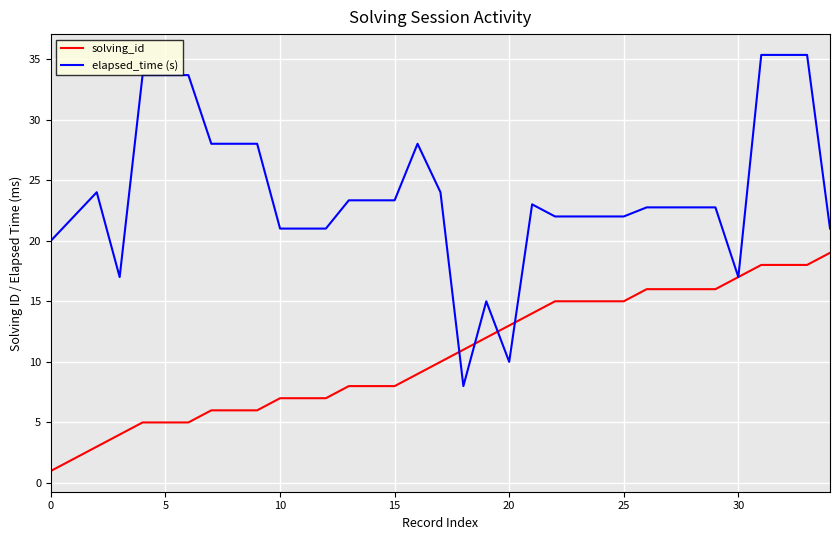

What is the difference between the maximum and minimum values in the solving_id series?

18.0